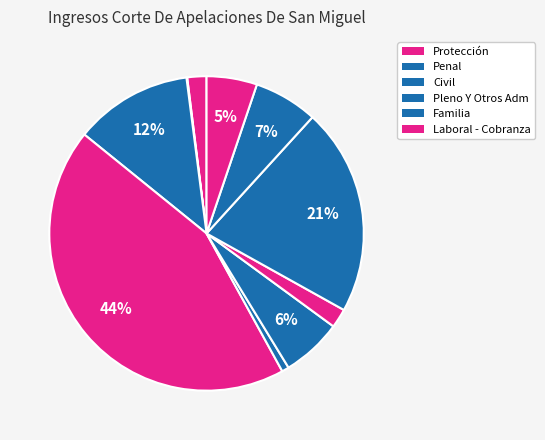

To the nearest percent, what is the difference between the largest and smallest slice percentages?

44%